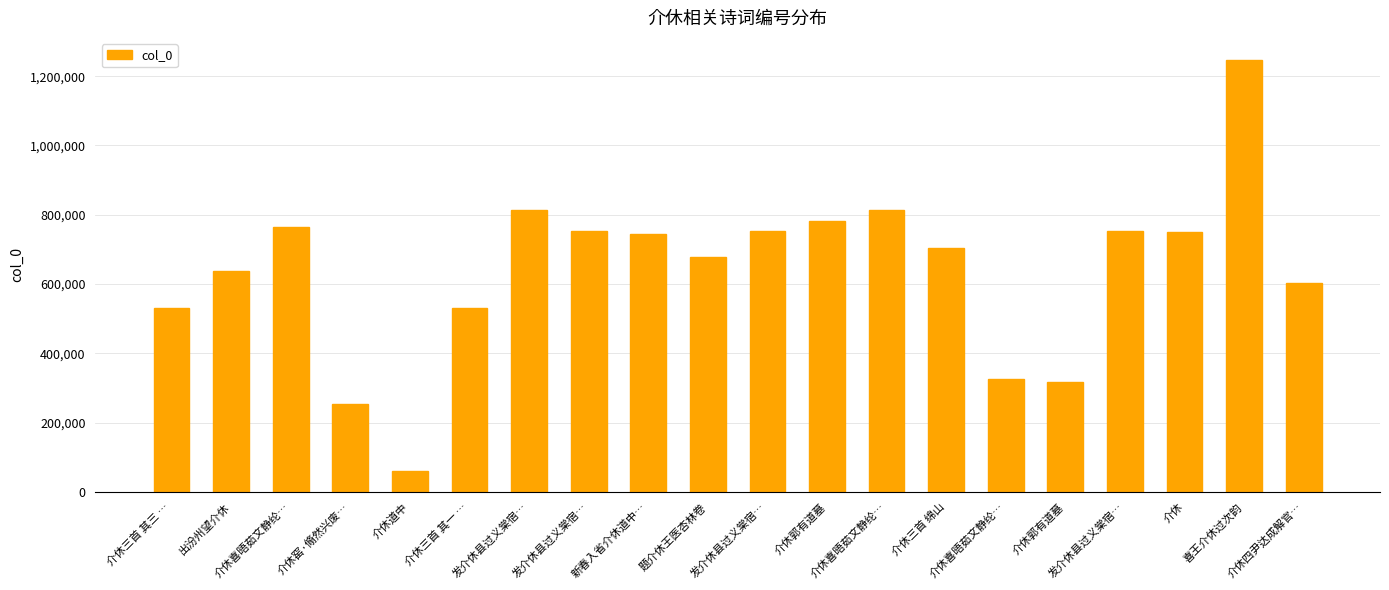

How many values are below 743867?

10